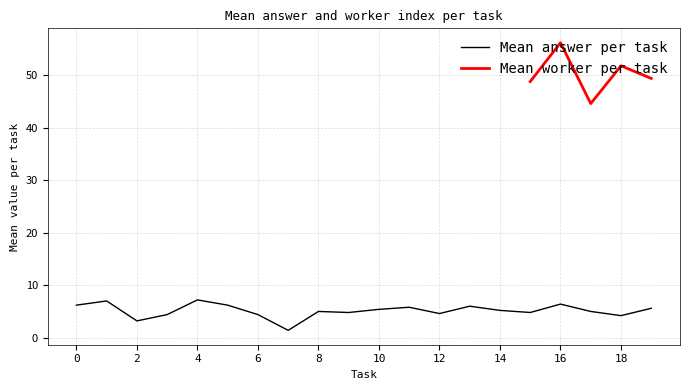

Approximately how many times larger is the value at 0 compared to 4?

0.9